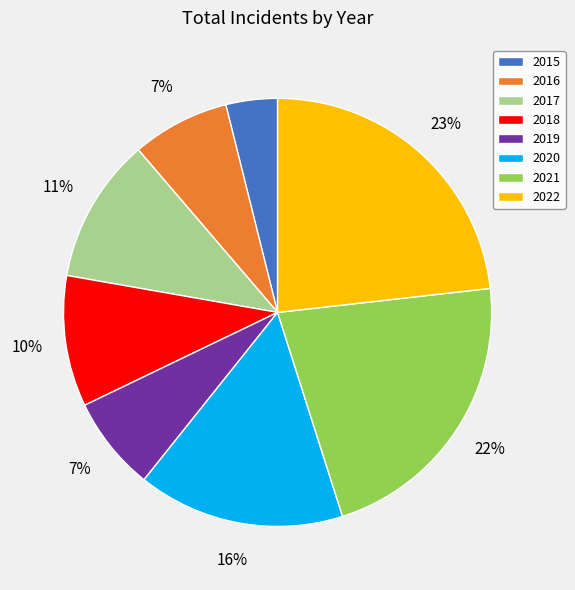

Combined, do 2019 and 2021 account for over 50%?

No